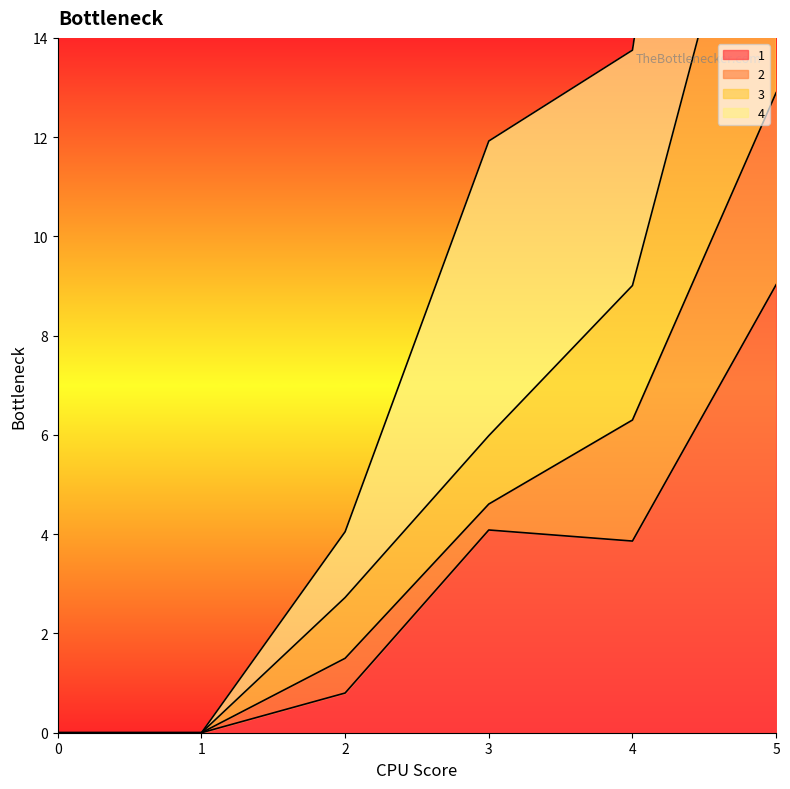

The 1 series shows 0.2 at 2. True or false?

False